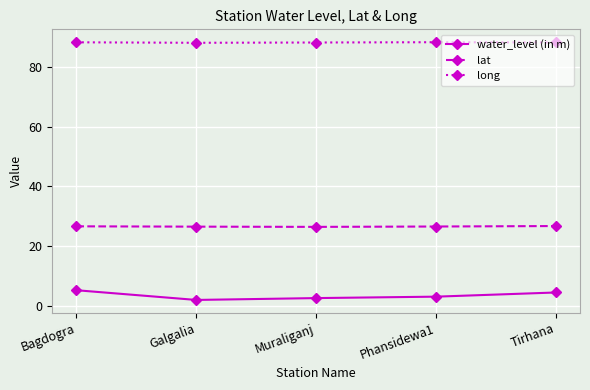

True or false: water_level (in m) has more than 1 points higher than both neighbors.

False